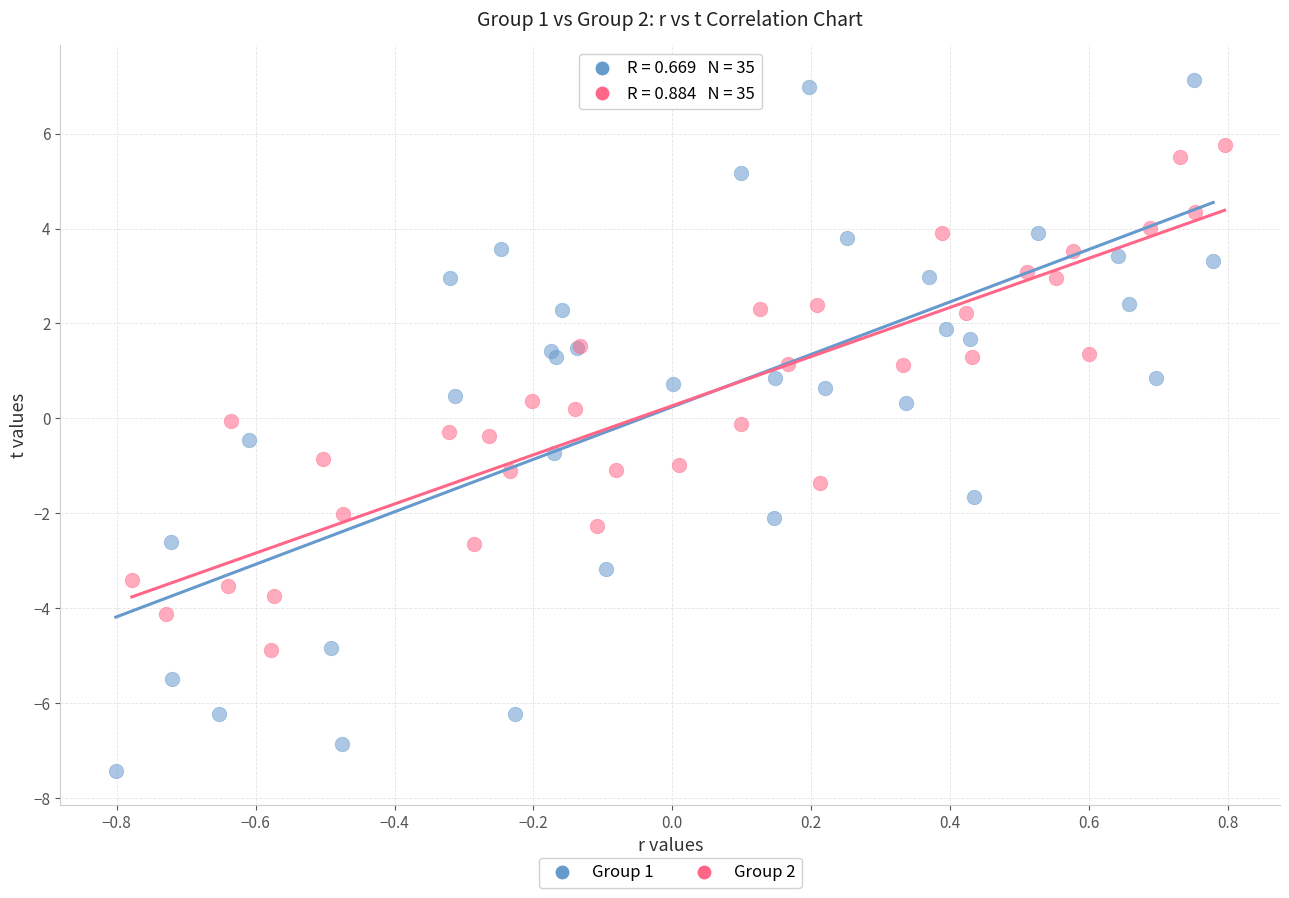

Which series has the largest Y range (max minus min)?

Group 1